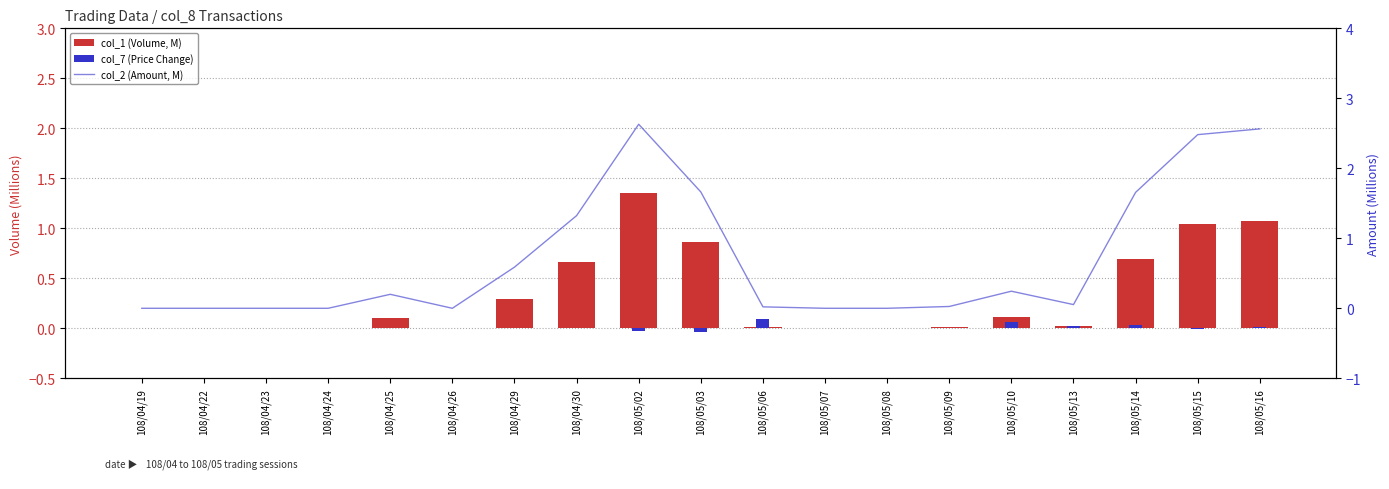

Does the chart contain any negative values?

Yes